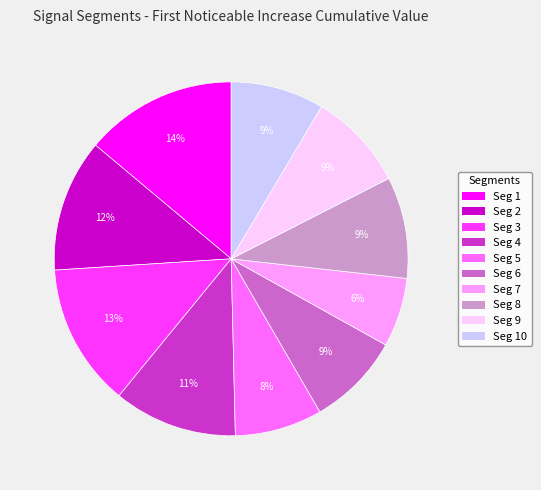

Is there a majority slice in this chart?

No